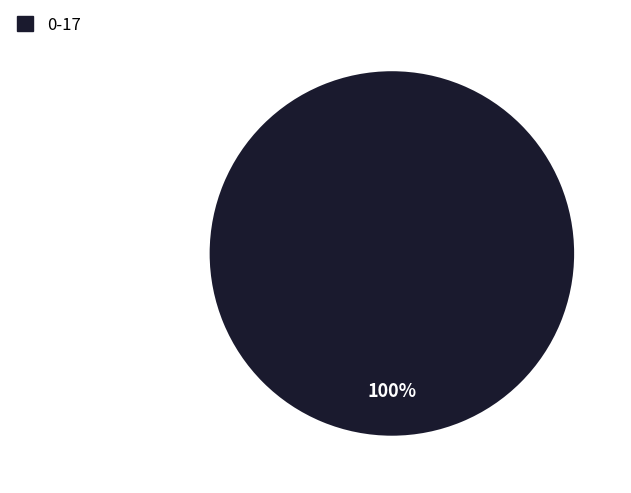

Is there a majority slice in this chart?

Yes